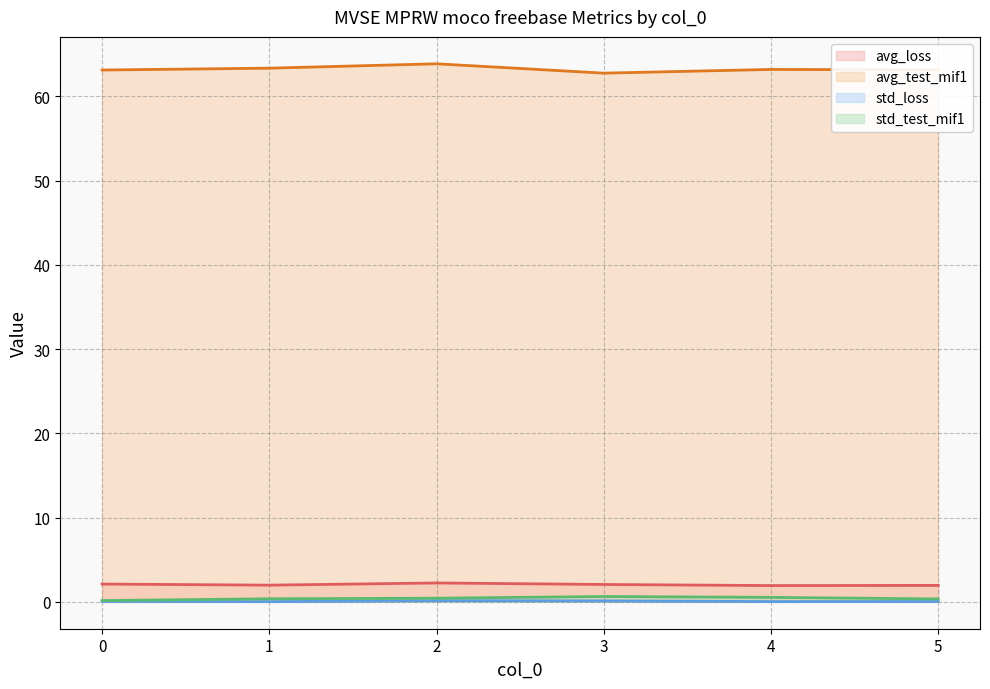

List the labels in order of avg_test_mif1 (line) value, largest first.

2, 1, 4, 5, 0, 3